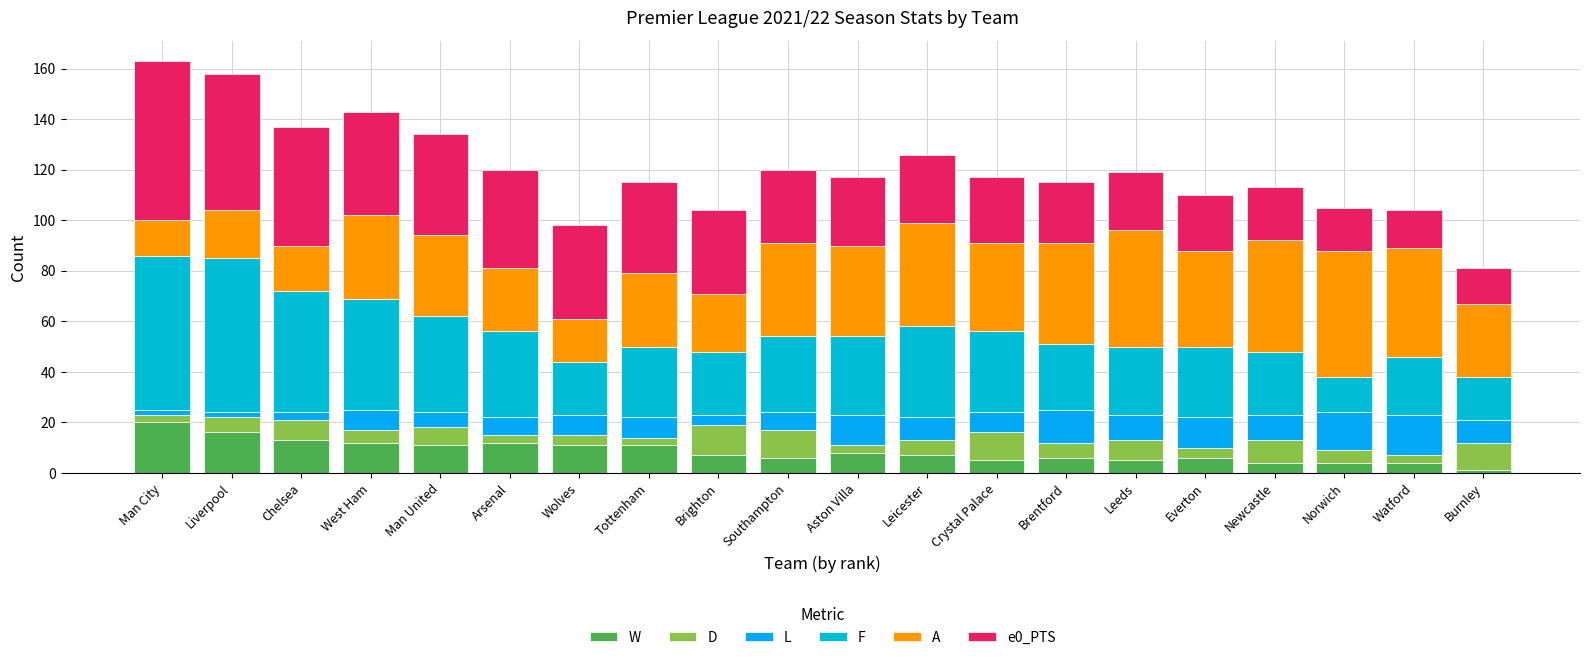

Count the number of categories in the chart.

20